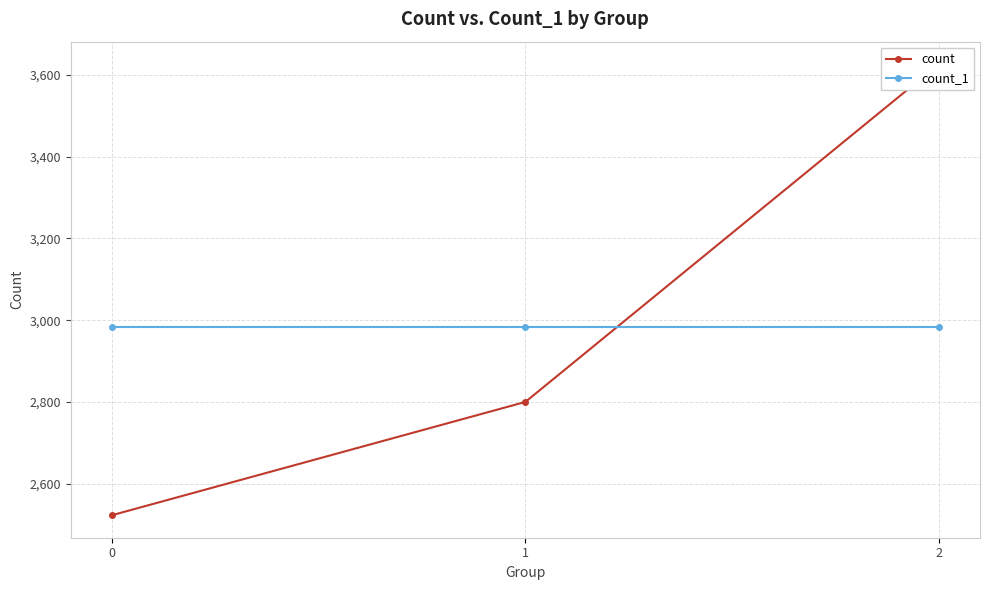

True or false: count_1 has a value of 5148 at 2.

False